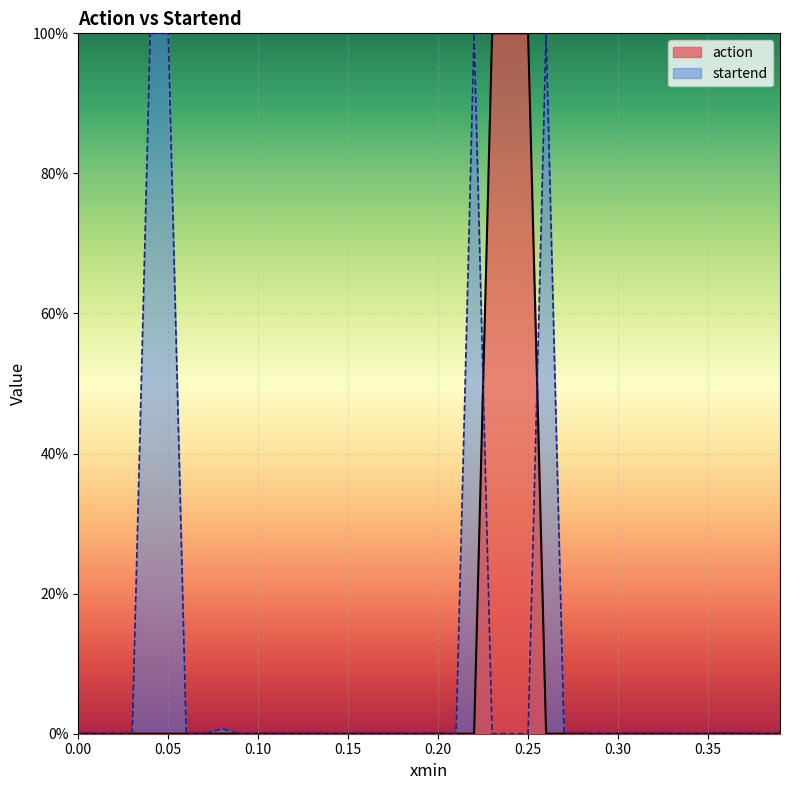

What is the maximum value shown in the chart?

1.0